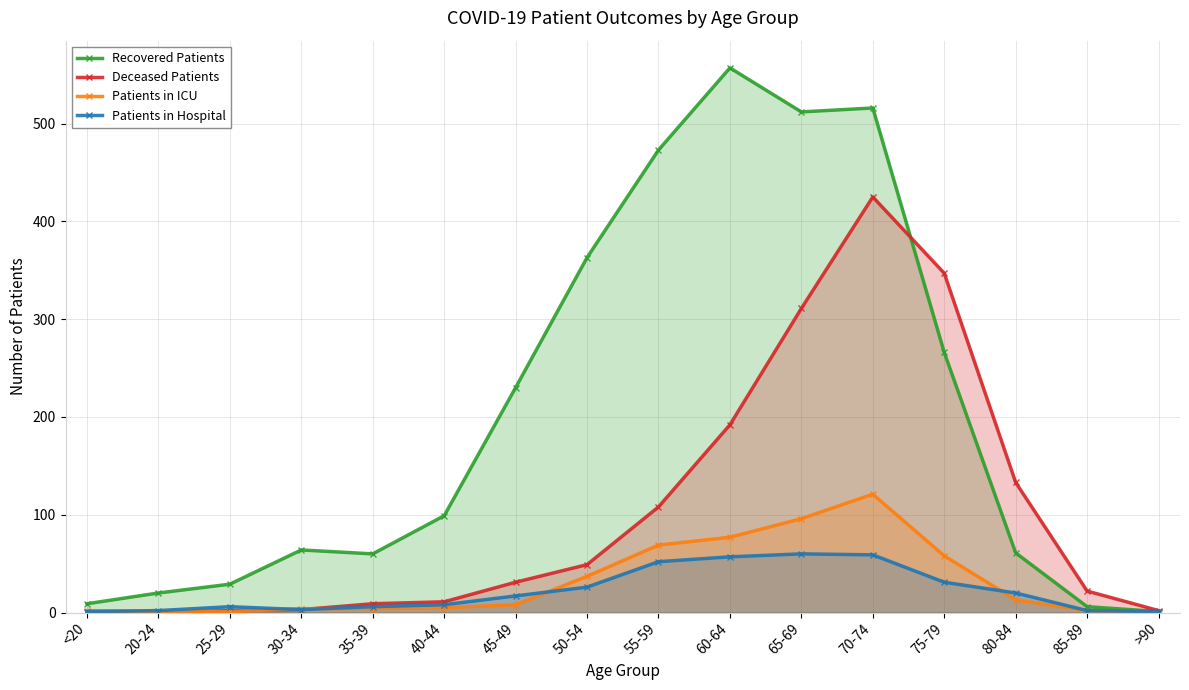

Which series changed the most between 40-44 and 45-49?

Recovered Patients